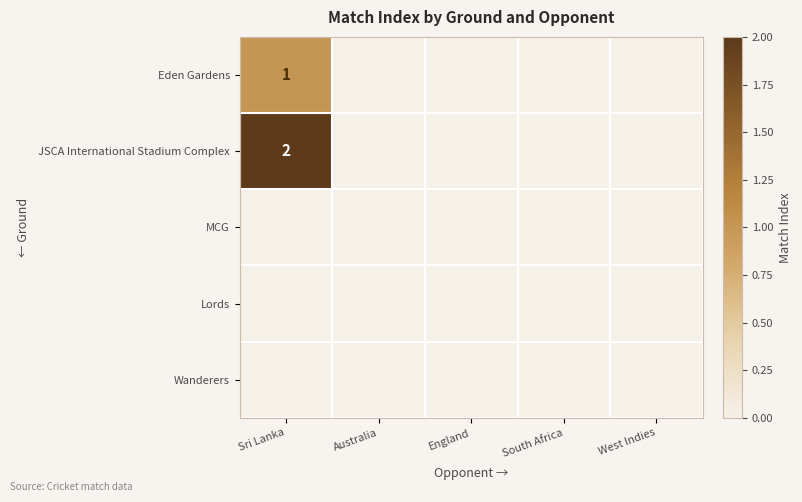

Rank the categories by JSCA International Stadium Complex value from lowest to highest.

Australia, England, South Africa, West Indies, Sri Lanka